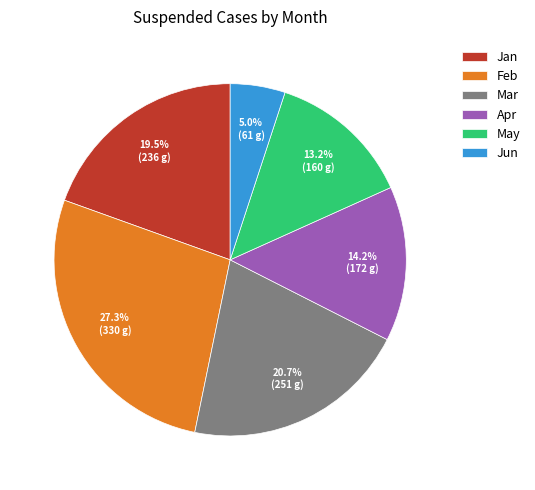

Which has a higher value, Feb or Jan?

Feb